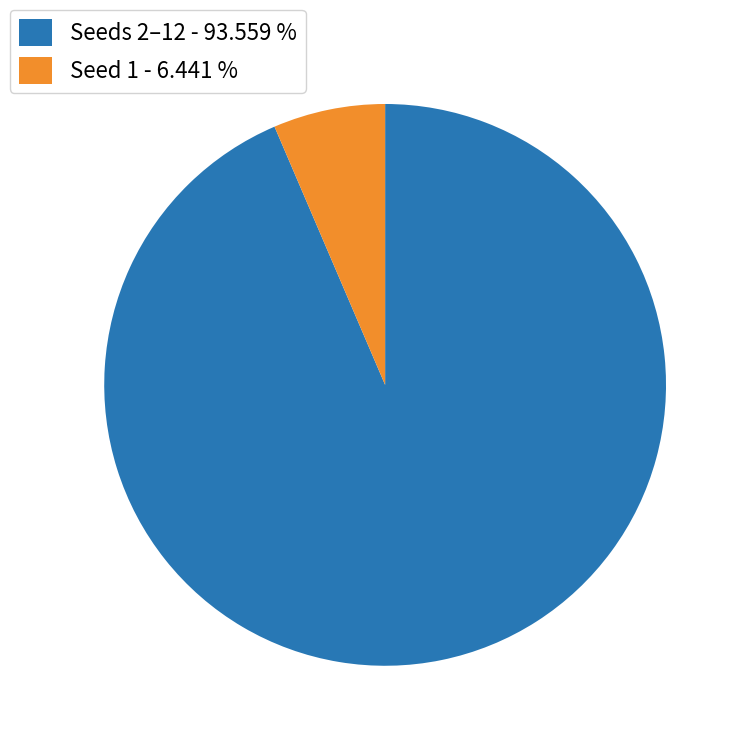

Does any single category account for the majority?

Yes